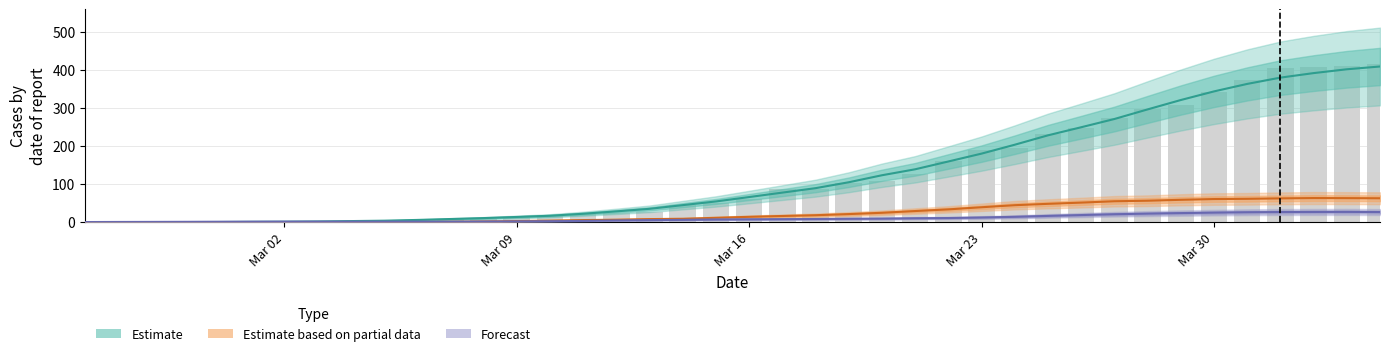

Which series has the widest spread of values?

Estimate (CH)